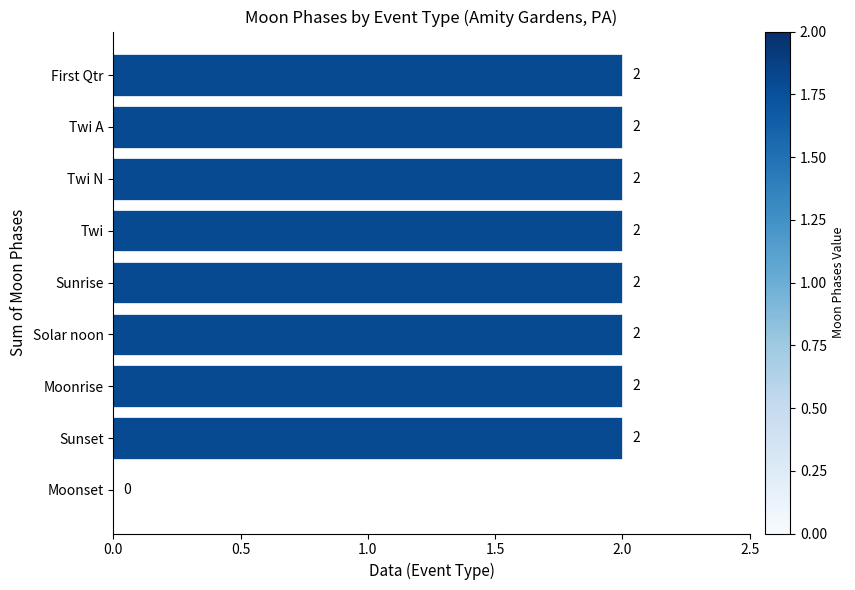

Is it true that the value at Sunrise is 2?

True